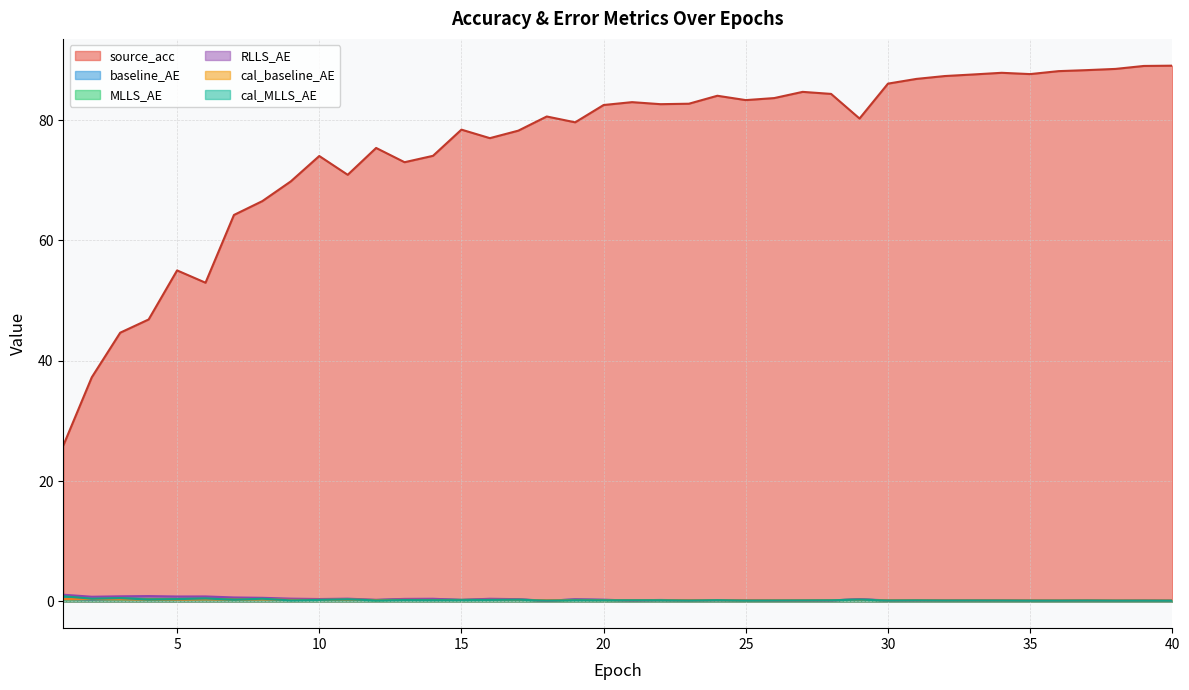

Reading right to left, what are all the values shown in this chart?

source_acc: 40=89.0	39=89.0	38=88.5	37=88.3	36=88.1	35=87.6	34=87.9	33=87.6	32=87.3	31=86.8	30=86.1	29=80.3	28=84.4	27=84.7	26=83.7	25=83.3	24=84.0	23=82.7	22=82.6	21=83.0	20=82.5	19=79.6	18=80.6	17=78.2	16=77.0	15=78.4	14=74.1	13=73.0	12=75.4	11=70.9	10=74.0	9=69.8	8=66.5	7=64.2	6=53.0	5=55.0	4=46.9	3=44.7	2=37.2	1=25.9
baseline_AE: 40=0.1	39=0.1	38=0.1	37=0.2	36=0.1	35=0.2	34=0.2	33=0.2	32=0.1	31=0.2	30=0.1	29=0.3	28=0.2	27=0.2	26=0.2	25=0.2	24=0.2	23=0.2	22=0.2	21=0.2	20=0.2	19=0.3	18=0.1	17=0.3	16=0.3	15=0.3	14=0.3	13=0.4	12=0.2	11=0.3	10=0.3	9=0.3	8=0.4	7=0.4	6=0.4	5=0.4	4=0.4	3=0.5	2=0.3	1=0.4
MLLS_AE: 40=0.1	39=0.1	38=0.1	37=0.1	36=0.1	35=0.1	34=0.2	33=0.2	32=0.2	31=0.2	30=0.1	29=0.3	28=0.2	27=0.1	26=0.1	25=0.1	24=0.2	23=0.2	22=0.2	21=0.1	20=0.2	19=0.2	18=0.1	17=0.3	16=0.3	15=0.2	14=0.3	13=0.3	12=0.2	11=0.3	10=0.3	9=0.2	8=0.5	7=0.4	6=0.5	5=0.4	4=0.4	3=0.5	2=0.4	1=0.9
RLLS_AE: 40=0.1	39=0.1	38=0.1	37=0.2	36=0.1	35=0.1	34=0.2	33=0.2	32=0.2	31=0.2	30=0.2	29=0.4	28=0.2	27=0.1	26=0.1	25=0.2	24=0.2	23=0.2	22=0.2	21=0.1	20=0.3	19=0.3	18=0.1	17=0.4	16=0.4	15=0.2	14=0.4	13=0.4	12=0.3	11=0.5	10=0.4	9=0.5	8=0.6	7=0.7	6=0.8	5=0.8	4=0.9	3=0.8	2=0.8	1=1.1
cal_baseline_AE: 40=0.1	39=0.1	38=0.1	37=0.2	36=0.2	35=0.1	34=0.2	33=0.2	32=0.2	31=0.2	30=0.2	29=0.3	28=0.2	27=0.2	26=0.2	25=0.2	24=0.2	23=0.2	22=0.2	21=0.2	20=0.2	19=0.2	18=0.2	17=0.3	16=0.3	15=0.2	14=0.2	13=0.3	12=0.2	11=0.3	10=0.3	9=0.2	8=0.3	7=0.3	6=0.3	5=0.3	4=0.3	3=0.4	2=0.4	1=0.4
cal_MLLS_AE: 40=0.1	39=0.1	38=0.1	37=0.1	36=0.1	35=0.1	34=0.1	33=0.1	32=0.1	31=0.2	30=0.1	29=0.3	28=0.2	27=0.2	26=0.1	25=0.1	24=0.2	23=0.1	22=0.2	21=0.2	20=0.2	19=0.2	18=0.1	17=0.3	16=0.2	15=0.2	14=0.2	13=0.2	12=0.2	11=0.3	10=0.2	9=0.2	8=0.4	7=0.3	6=0.5	5=0.4	4=0.3	3=0.5	2=0.4	1=0.9